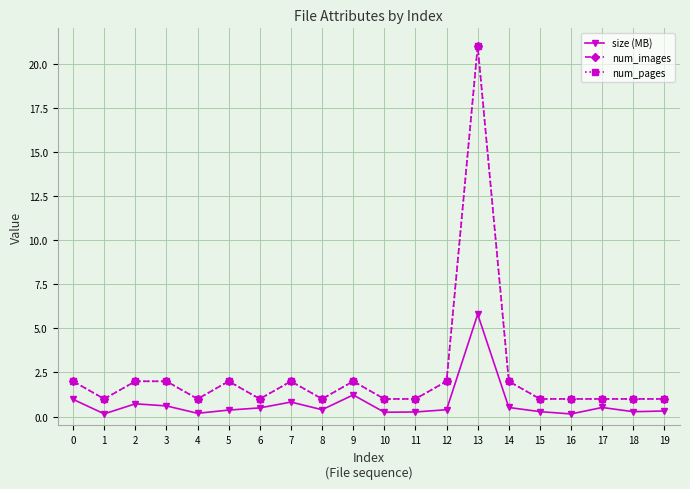

Which series has the largest range (max minus min)?

num_images